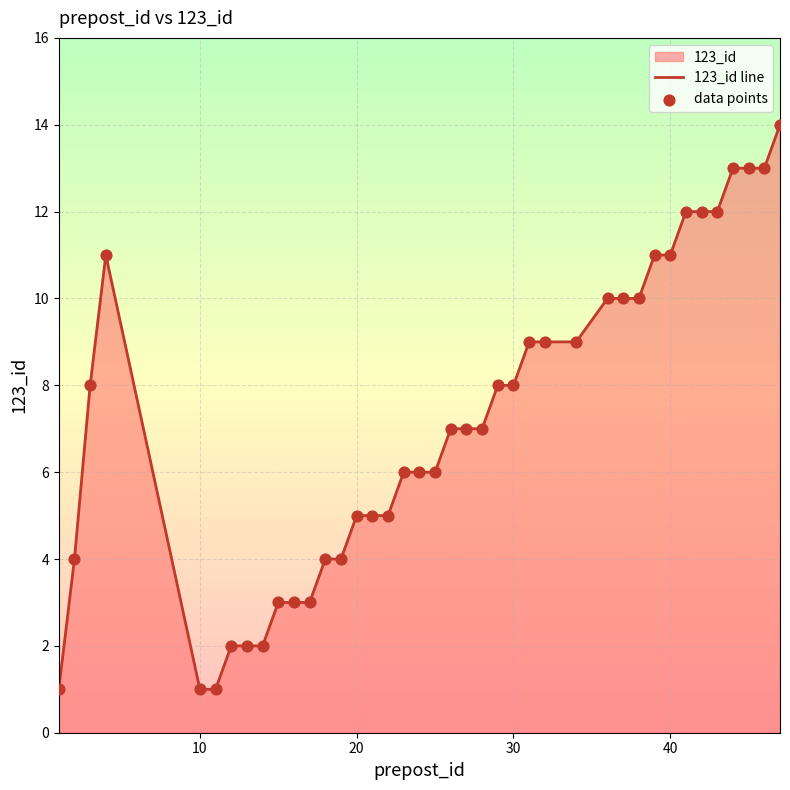

Which series reaches the maximum Y coordinate?

123_id line